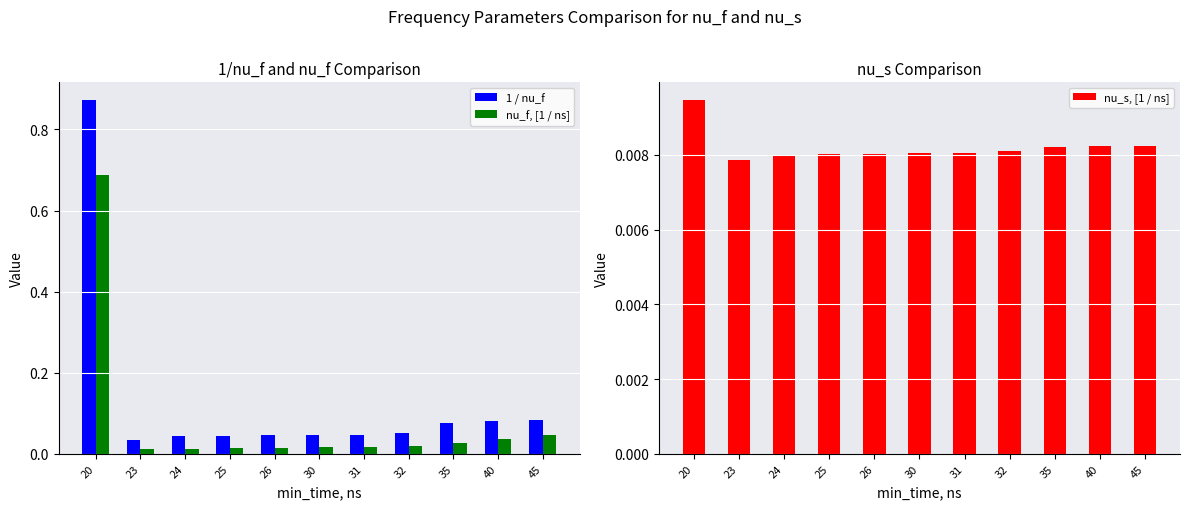

What is the sum of all 1 / nu_f values?

1.4